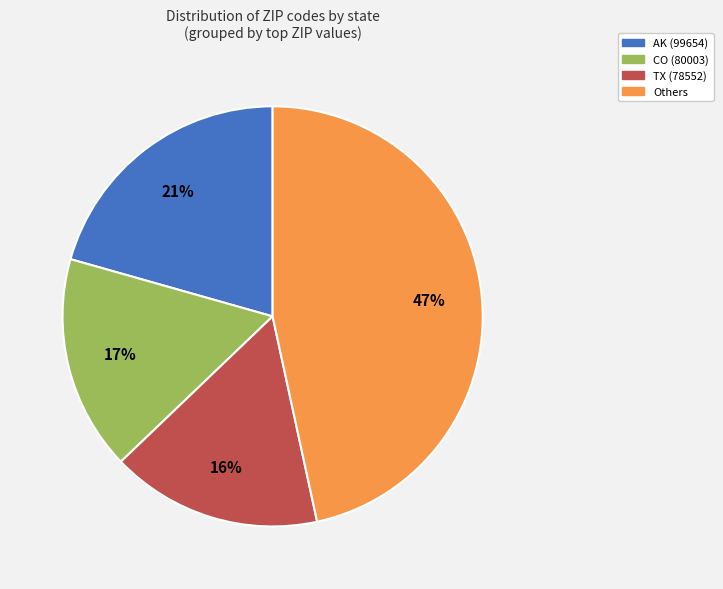

Is there any slice that represents more than half of the pie?

No